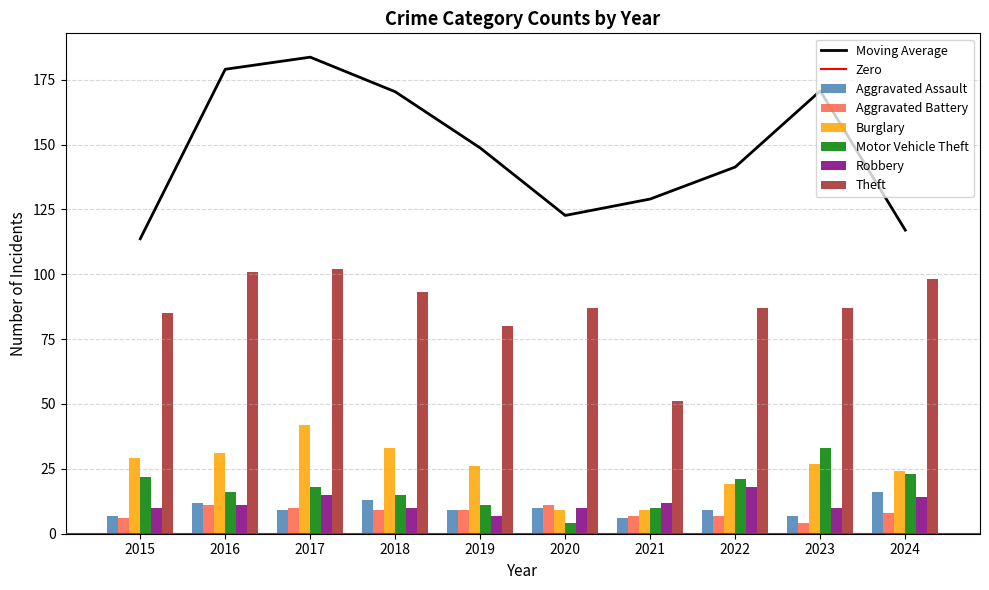

What is the difference between the Robbery values at 2021 and 2016?

1